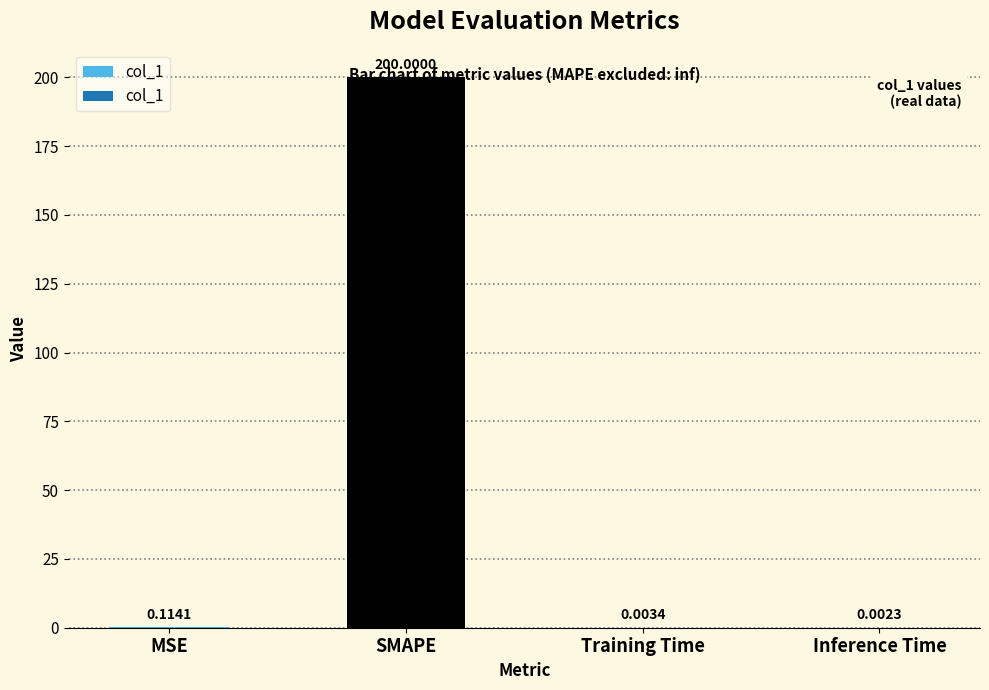

How many data points does each series have?

4